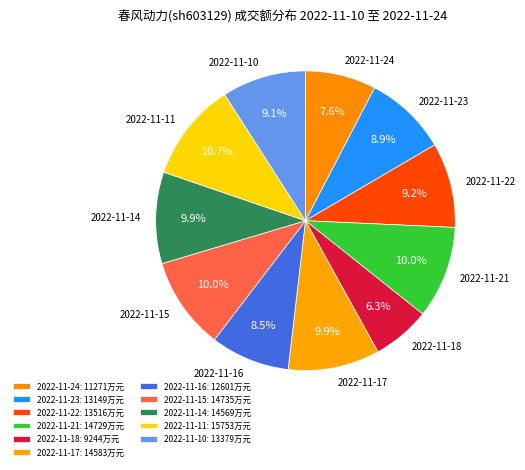

To the nearest percent, what portion does 2022-11-14 represent?

10%